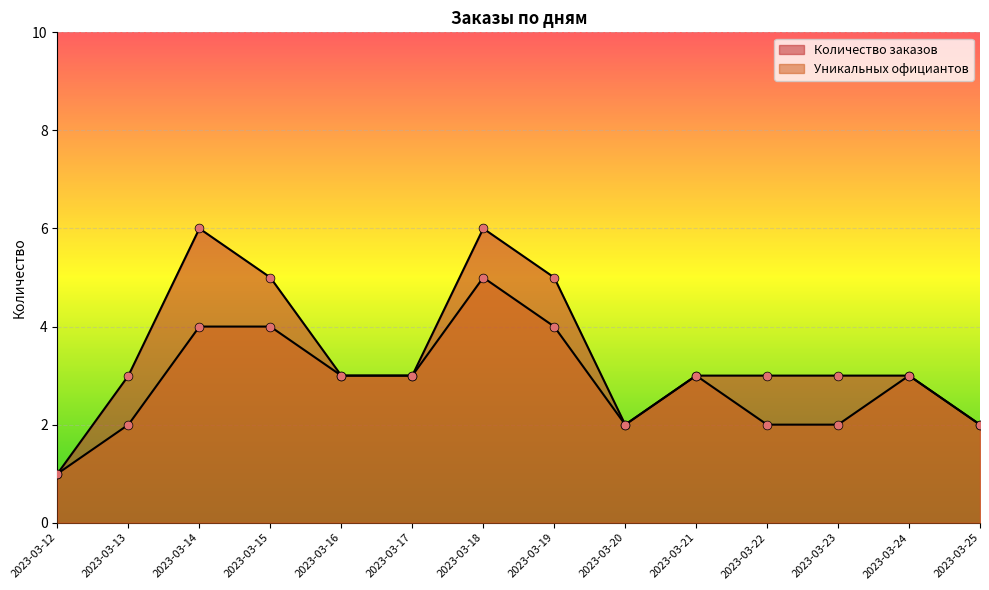

What are all the series names shown in the legend?

Количество заказов, Уникальных официантов